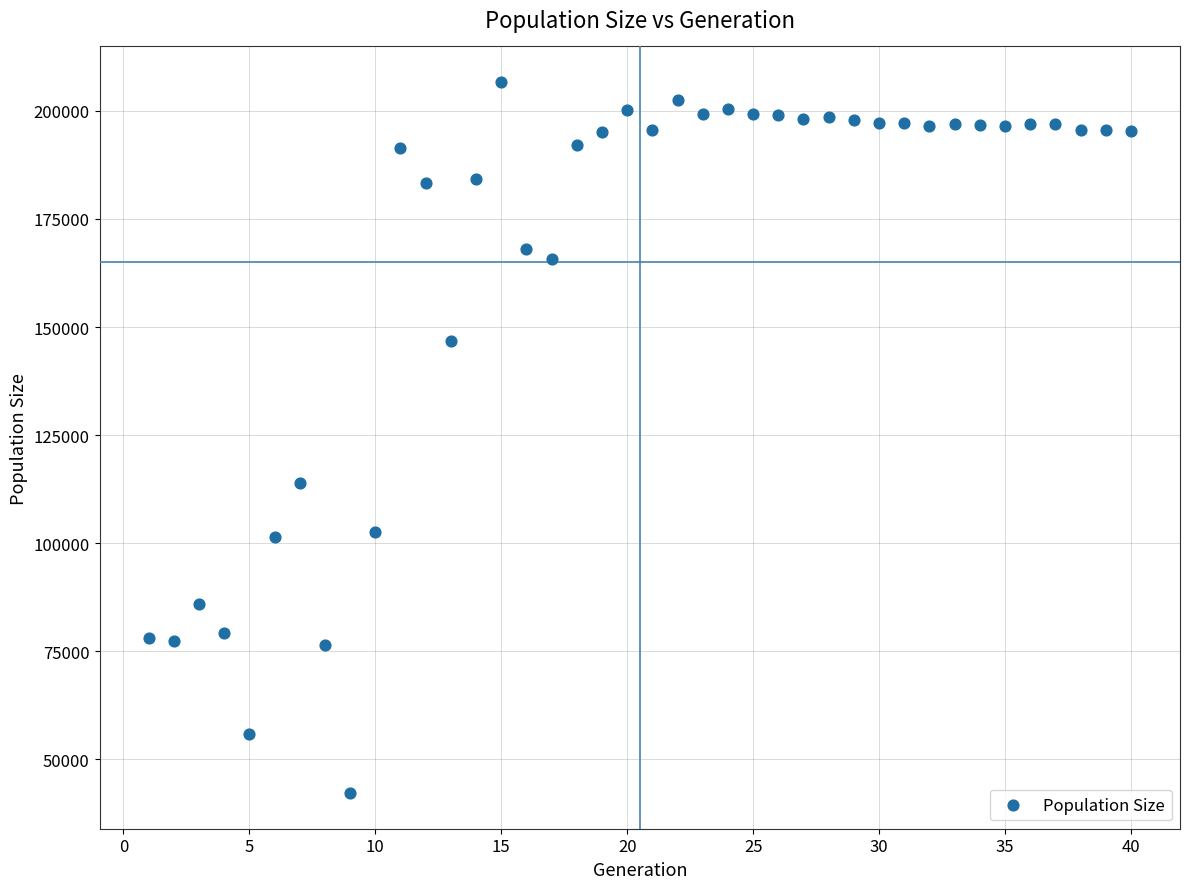

What is the range of X values (max minus min)?

39